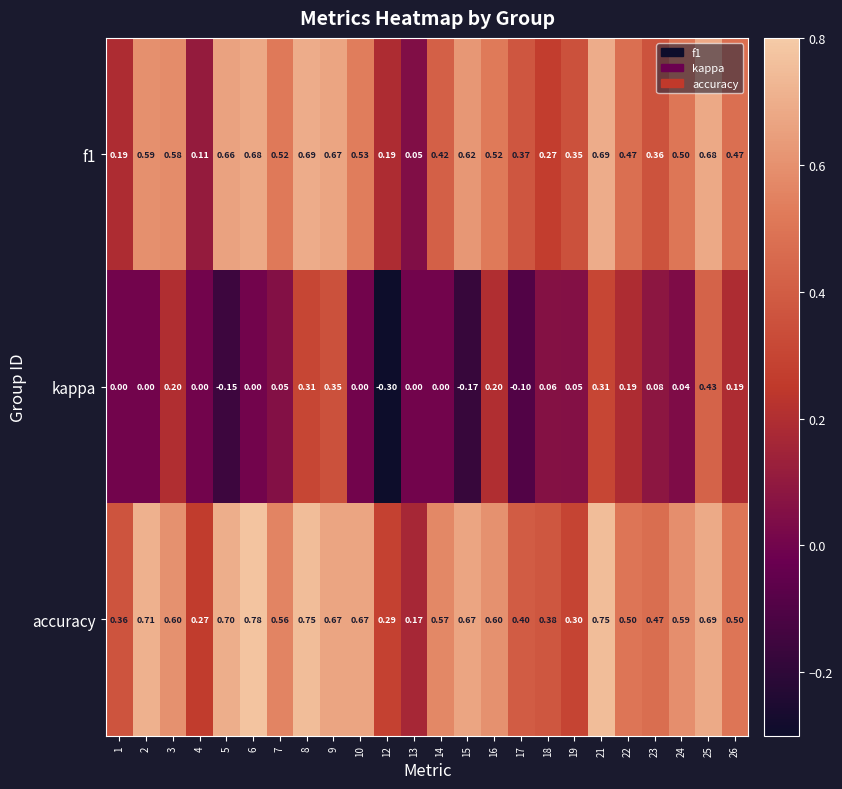

How many values in kappa are below zero?

4